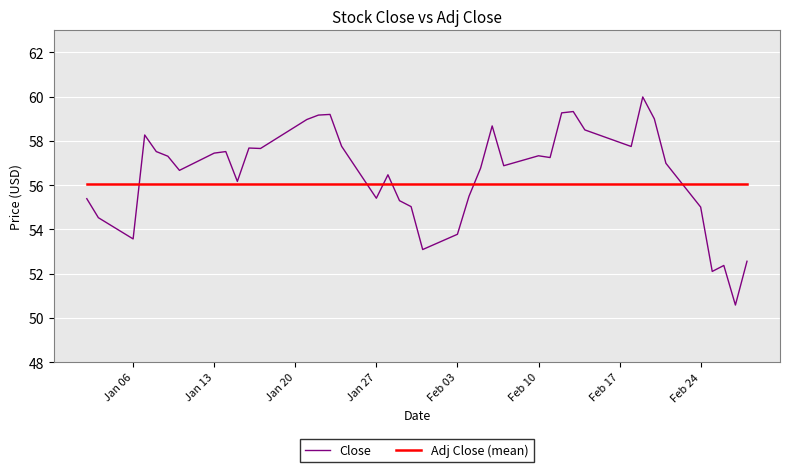

Which series has the widest spread of values?

Close